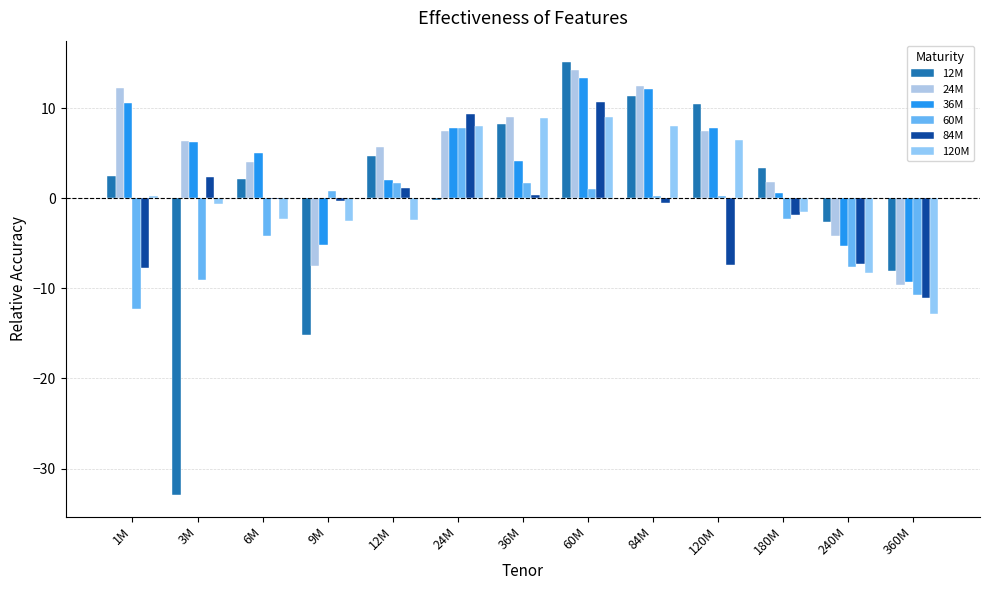

What position from the left is 9M?

4